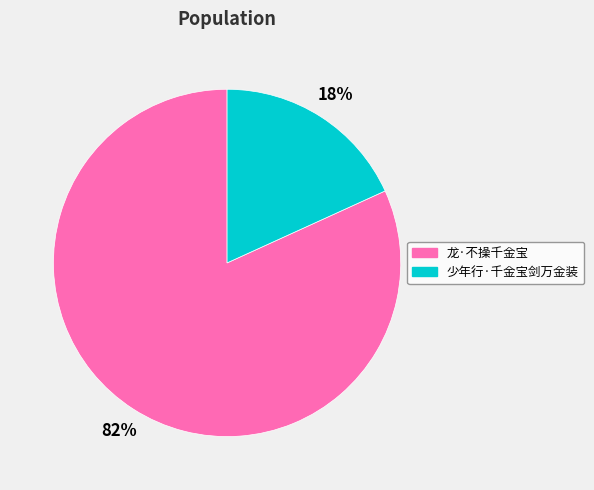

Do 少年行·千金宝剑万金装 and 龙·不操千金宝 together represent more than half of the pie?

Yes